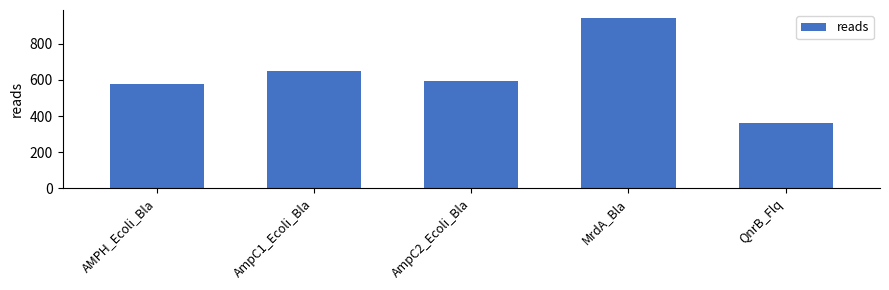

The value at AmpC2_Ecoli_Bla is 594. True or false?

True